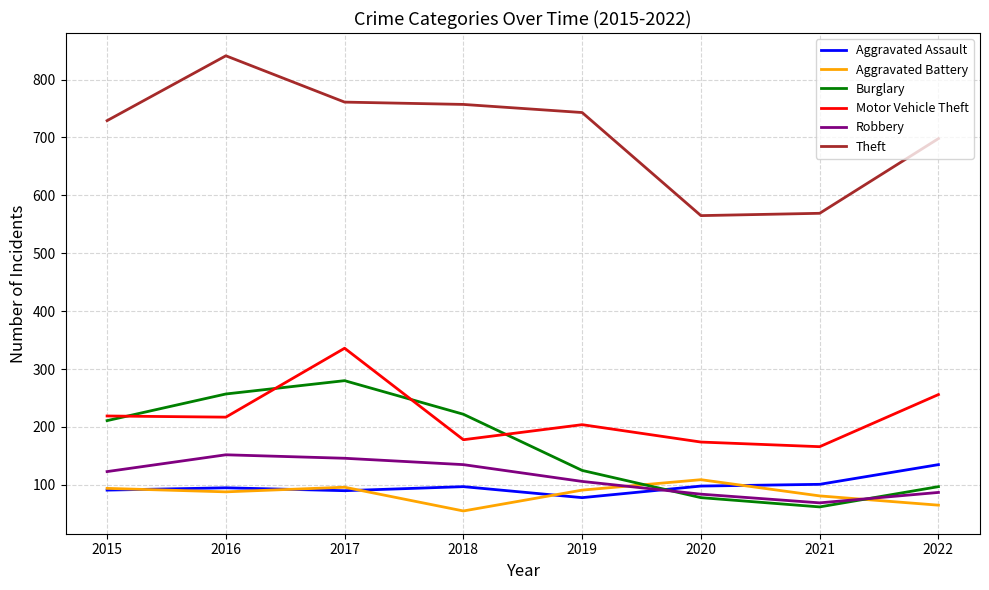

At 2018, list the series in order from largest to smallest.

Theft, Burglary, Motor Vehicle Theft, Robbery, Aggravated Assault, Aggravated Battery